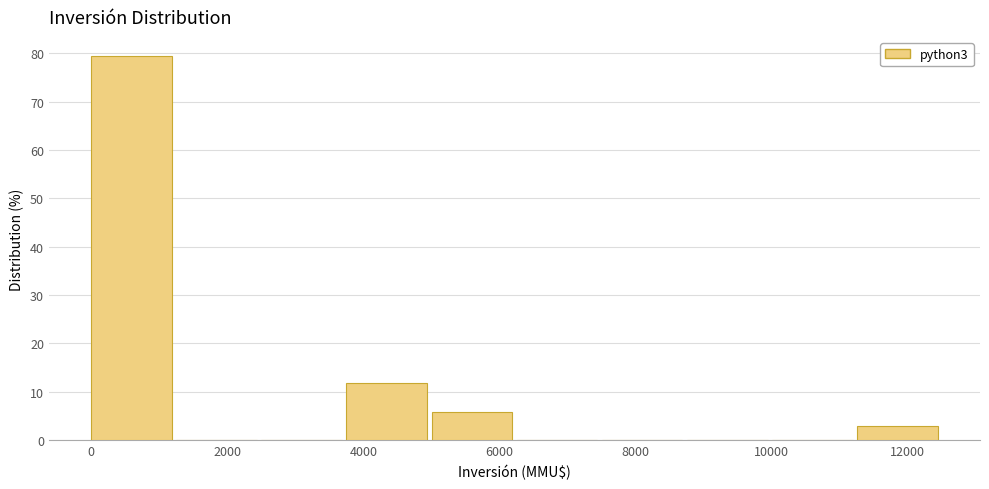

Over which range of the x-axis is the bar tallest?

0 to 1250